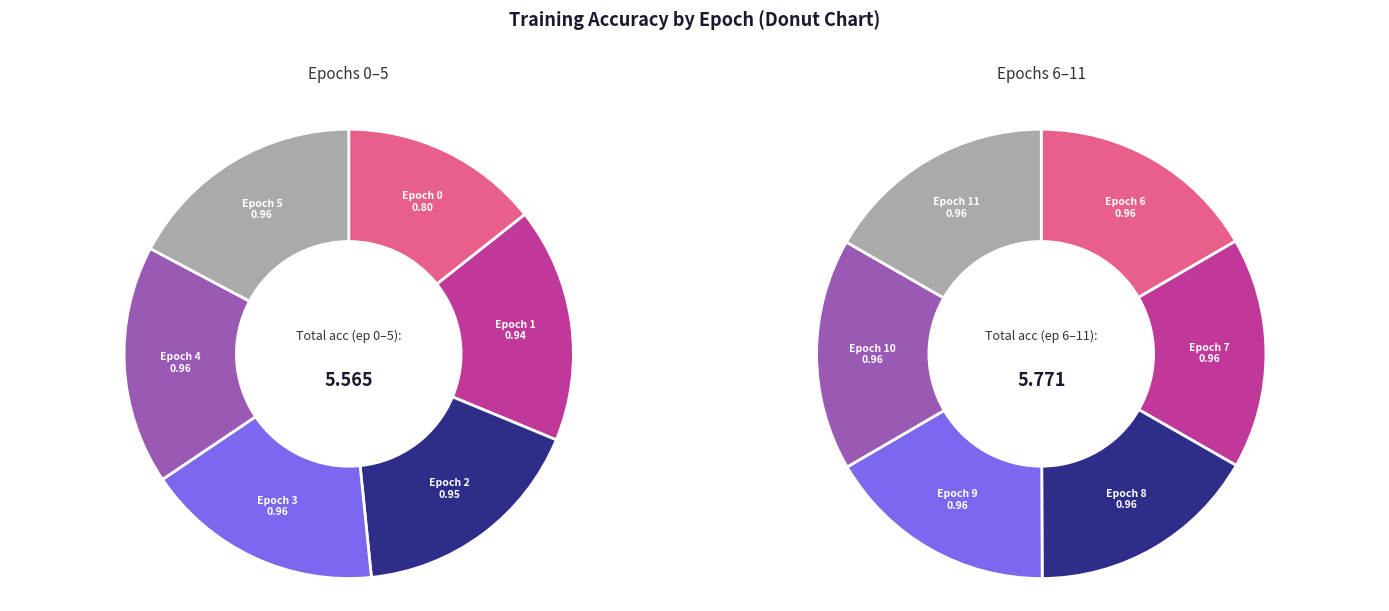

Is it true that 3 is 8% of the pie?

True